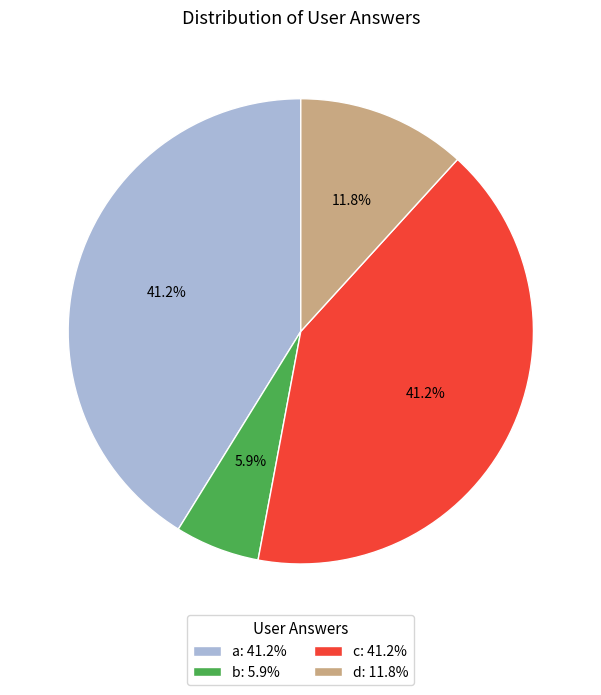

Count the number of slices in the pie.

4